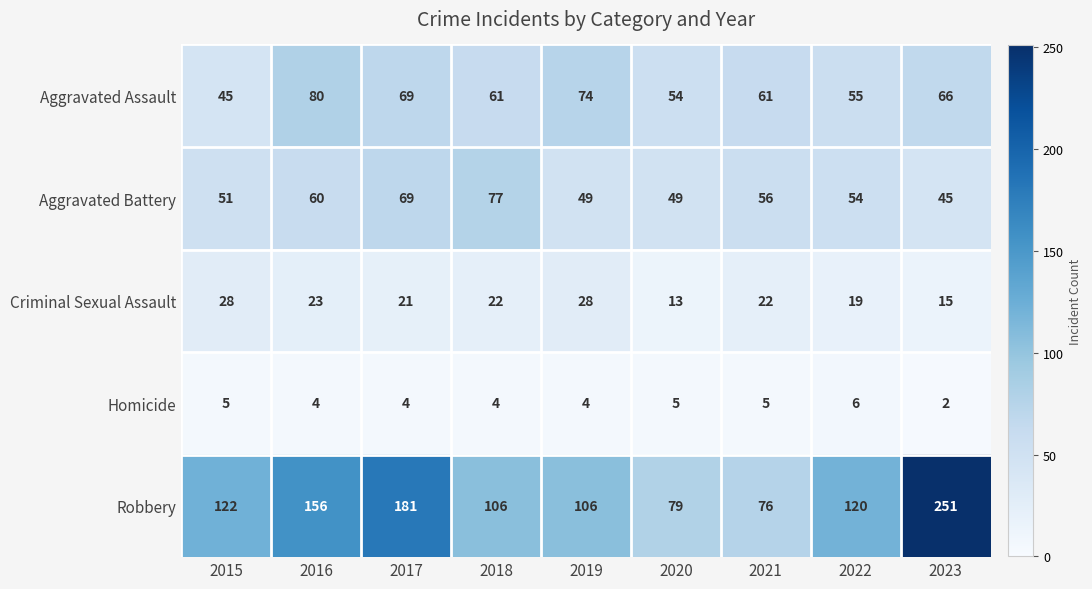

What is the sum of all Homicide values?

39